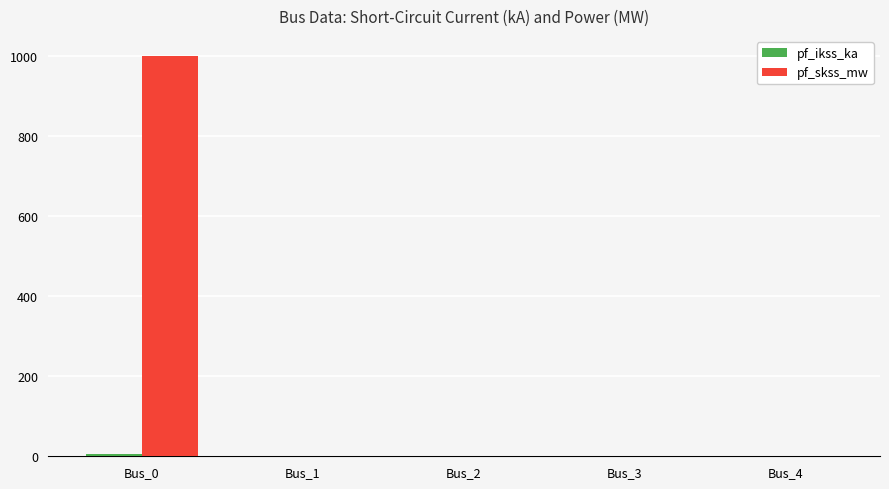

Which series changed the most between Bus_0 and Bus_1?

pf_skss_mw